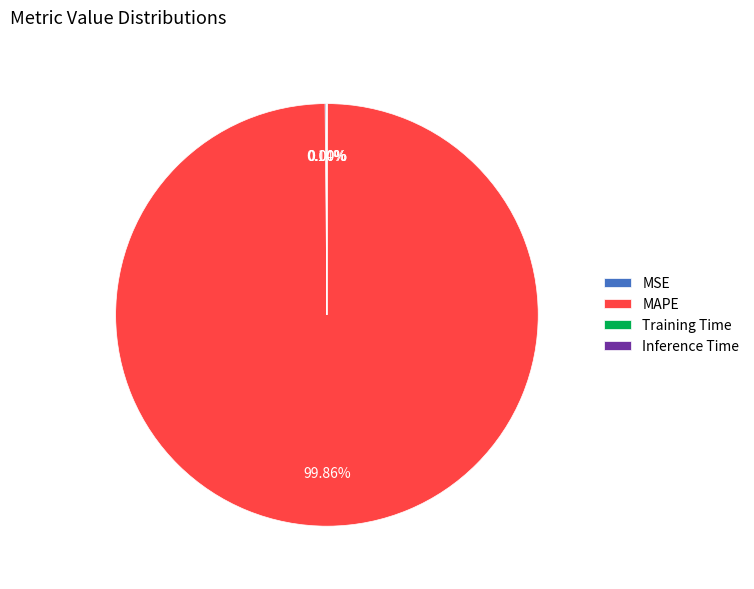

To the nearest percent, what is the difference between the largest and smallest slice percentages?

100%